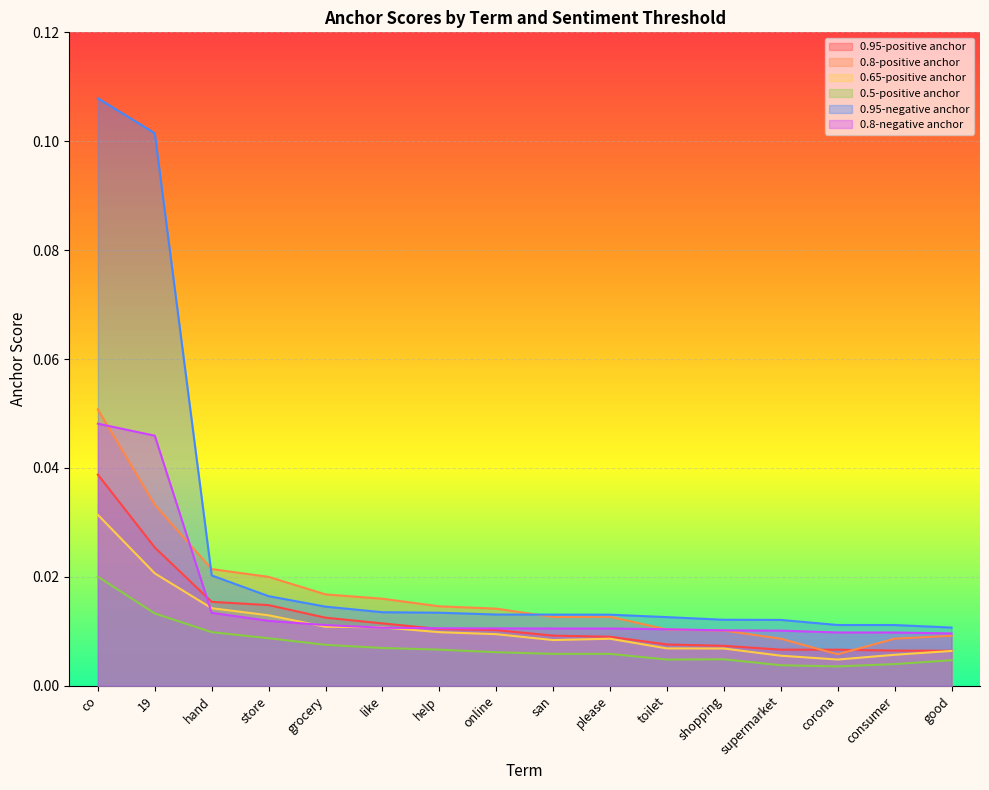

What are all the series names shown in the legend?

0.95-positive anchor, 0.8-positive anchor, 0.65-positive anchor, 0.5-positive anchor, 0.95-negative anchor, 0.8-negative anchor